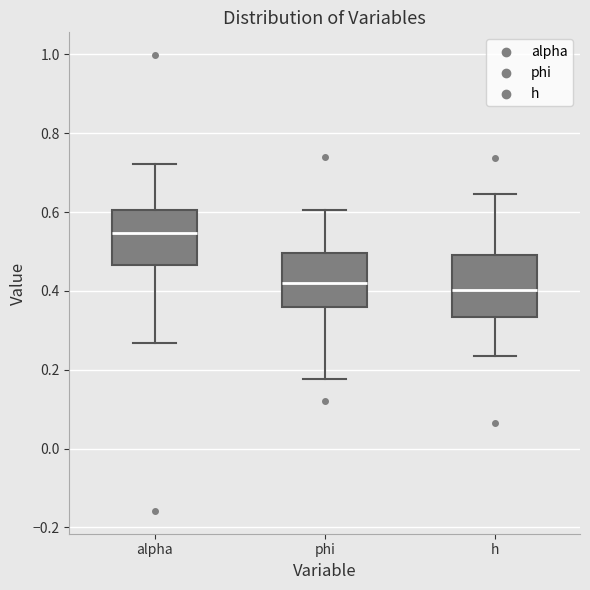

Reading left to right, transcribe this box plot: for each box, give where its median line is, the range the box spans, and where its two whiskers end, as read against the y-axis. The values are not printed on the chart, so give them approximately, as read against the axis.

alpha: median 0.54, box 0.46 to 0.60, whiskers 0.26 to 0.72
phi: median 0.42, box 0.36 to 0.50, whiskers 0.18 to 0.60
h: median 0.40, box 0.34 to 0.50, whiskers 0.24 to 0.64